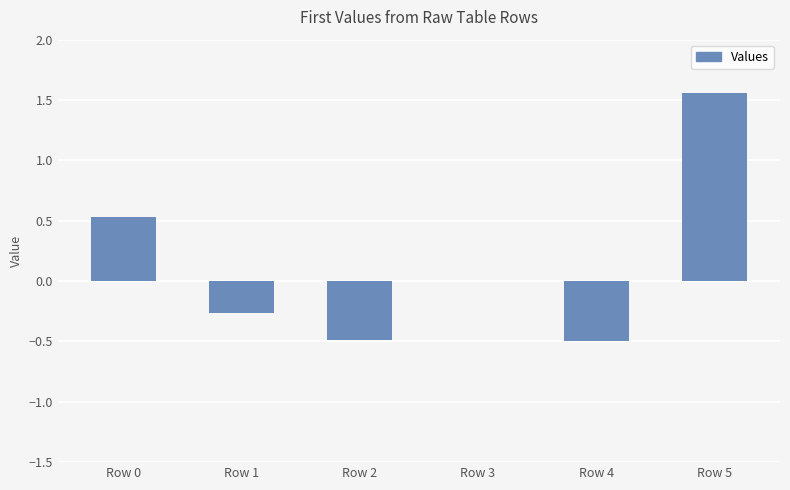

What is the sum of all values?

0.8